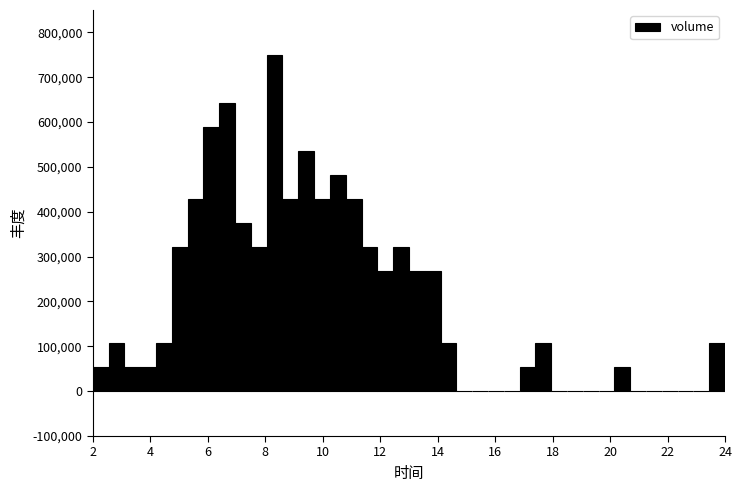

Around what value on the x-axis is the tallest bar? Give the approximate position of its centre, as read against the axis.

8.4